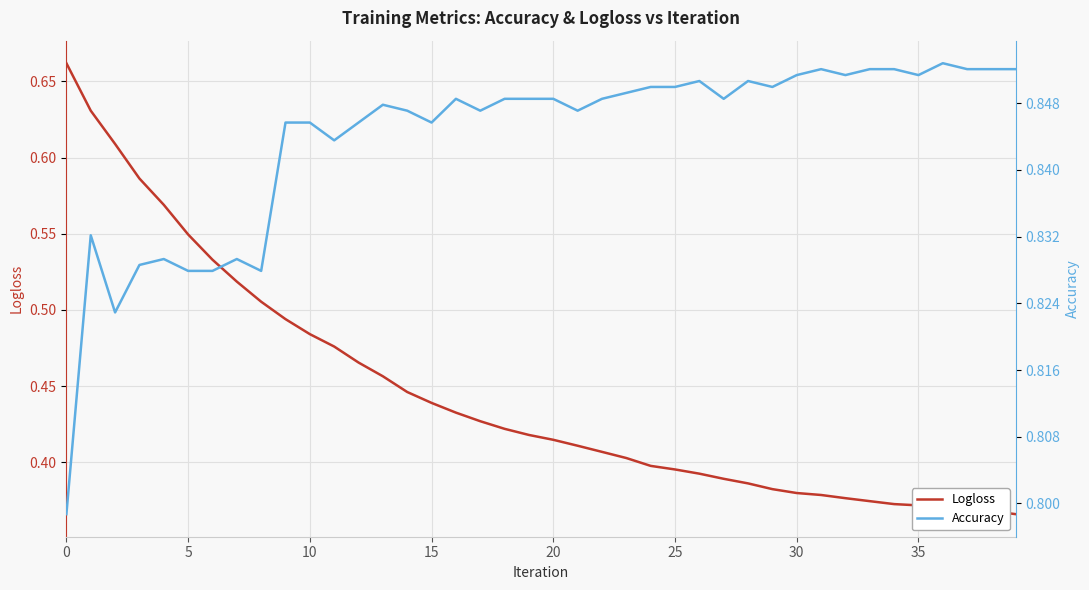

List the series in order of their overall mean, lowest first.

Logloss, Accuracy